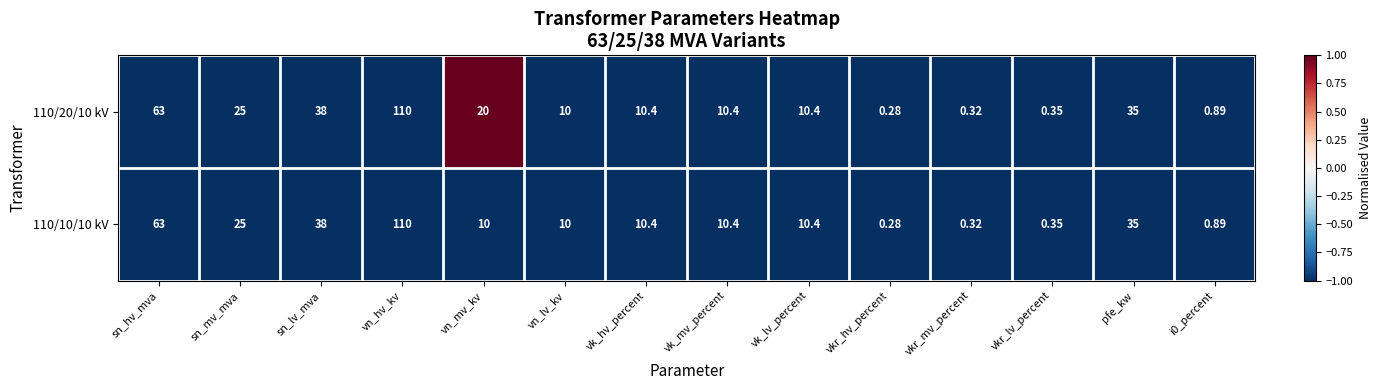

Where is 110/20/10 kV nearest to the value 55?

sn_hv_mva